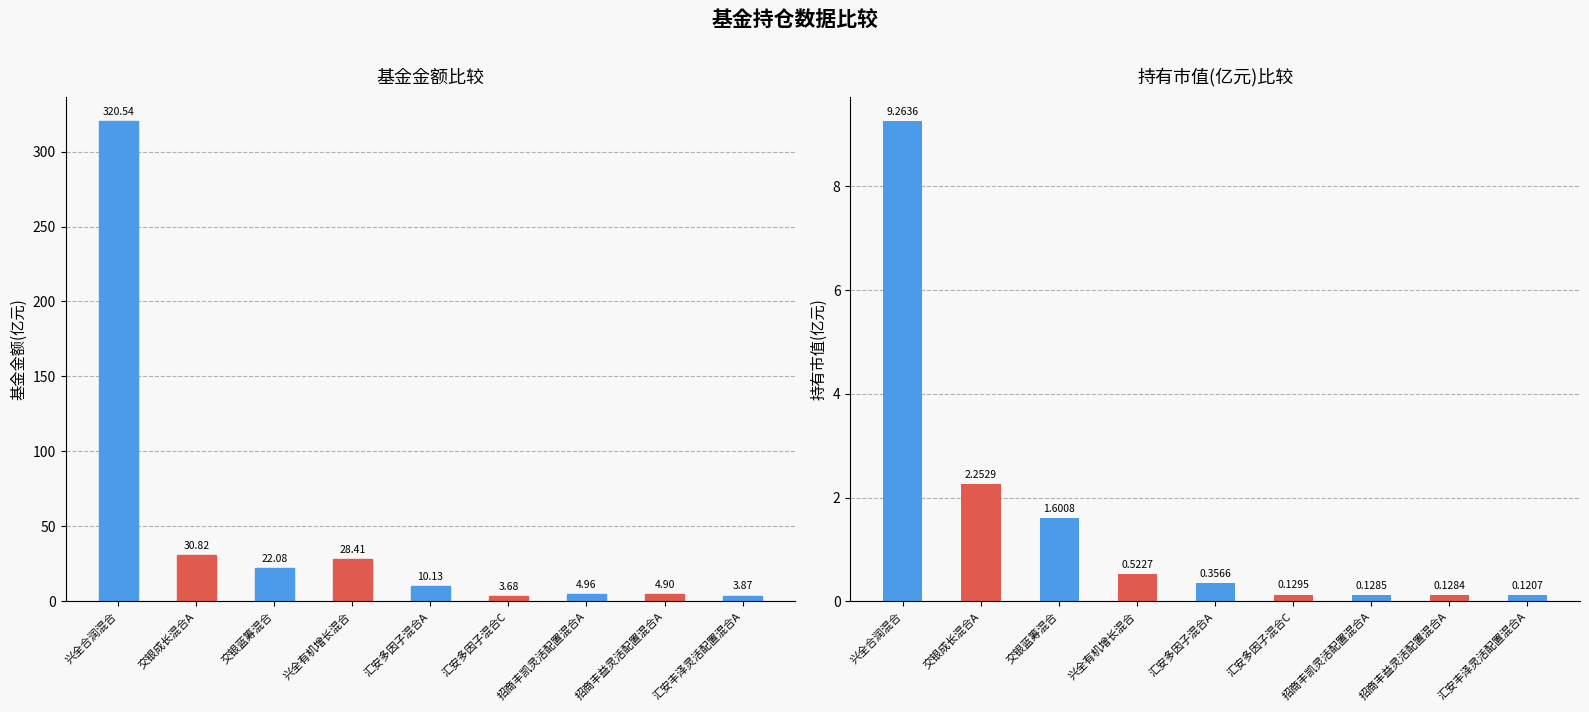

Which category has the highest value in the 基金金额 series?

兴全合润混合